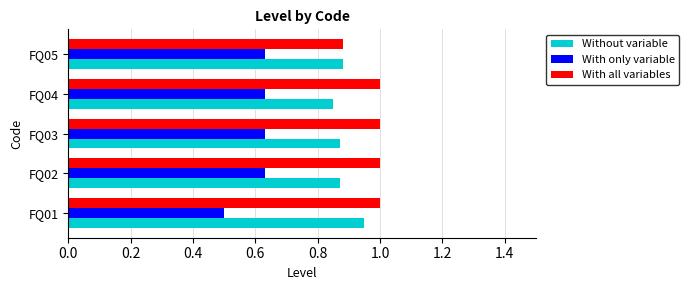

What is the maximum value shown in the chart?

1.0